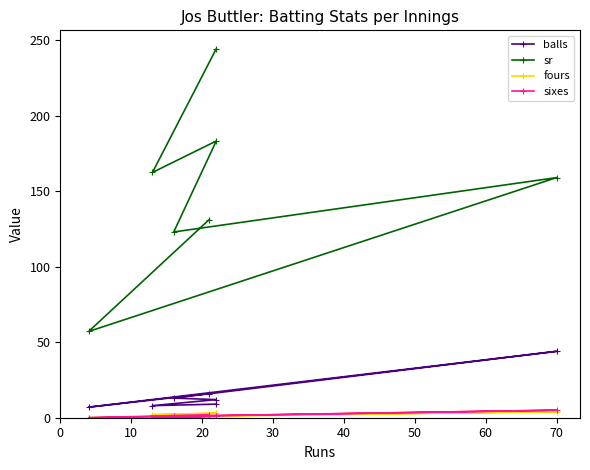

The sixes series shows 2.0 at 60. True or false?

True